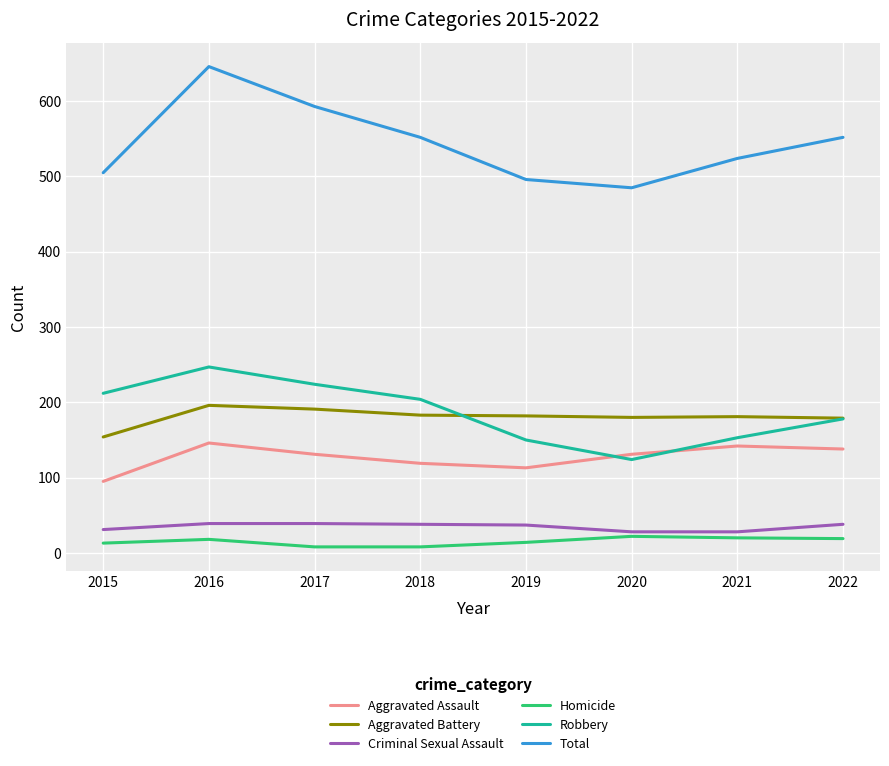

What is the difference between the second highest and minimum values in the Criminal Sexual Assault series?

11